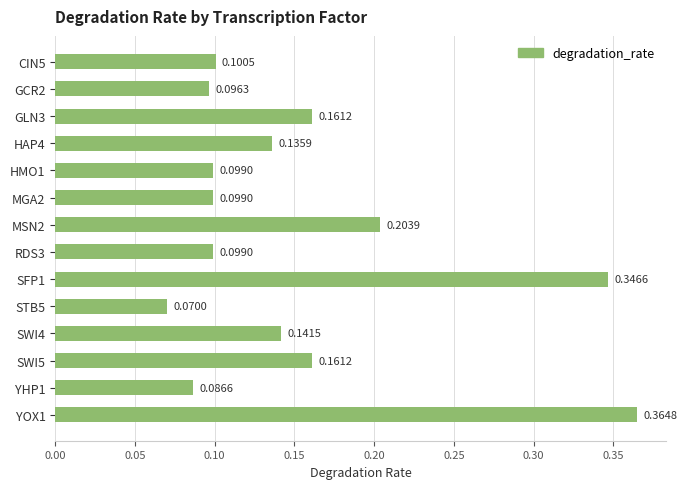

What is the change in value from GLN3 to SFP1?

+0.2